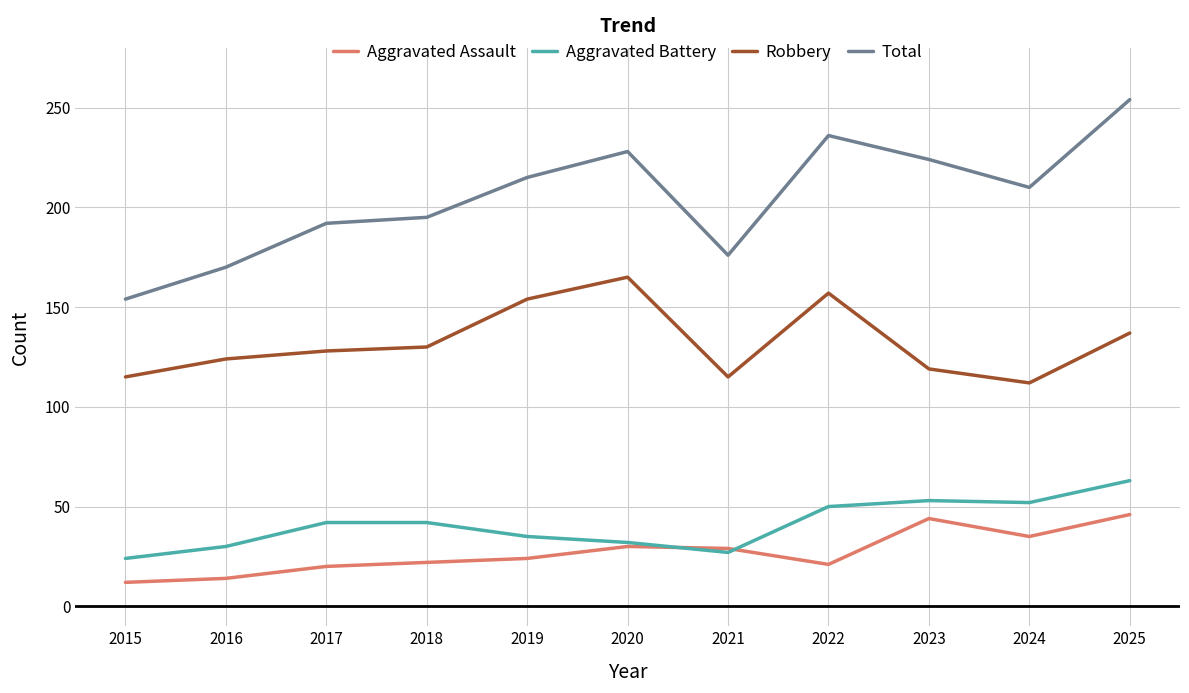

True or false: Aggravated Battery and Robbery cross at least once.

False